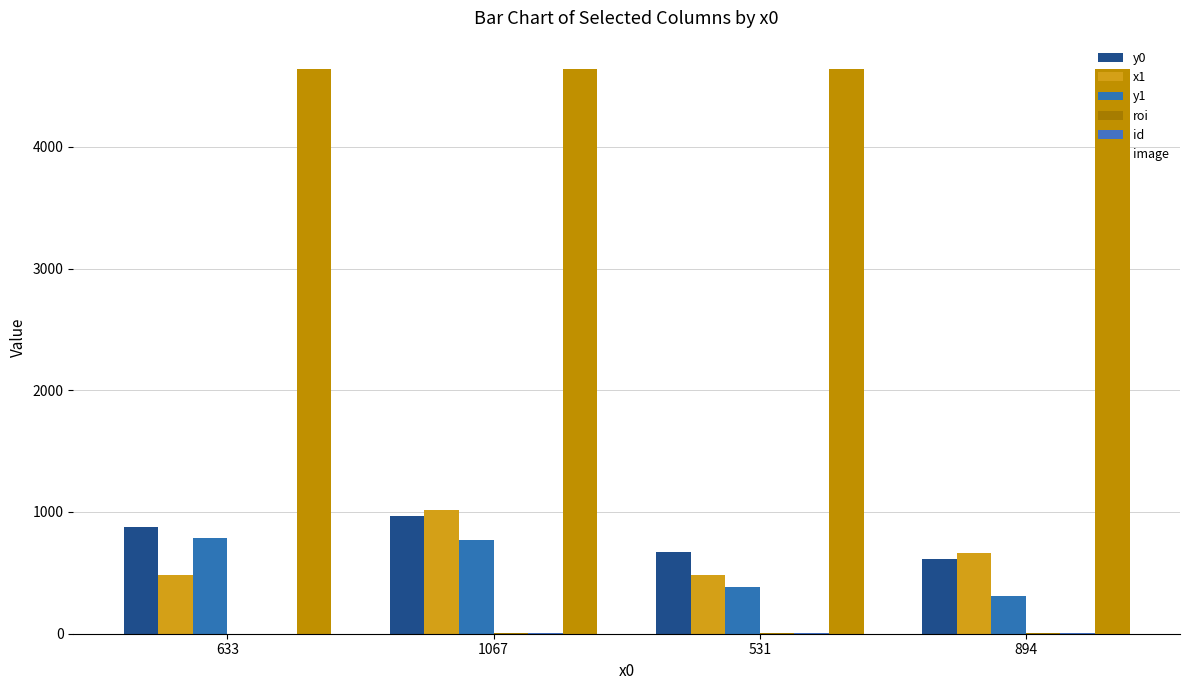

Where is y1 nearest to the value 548?

531